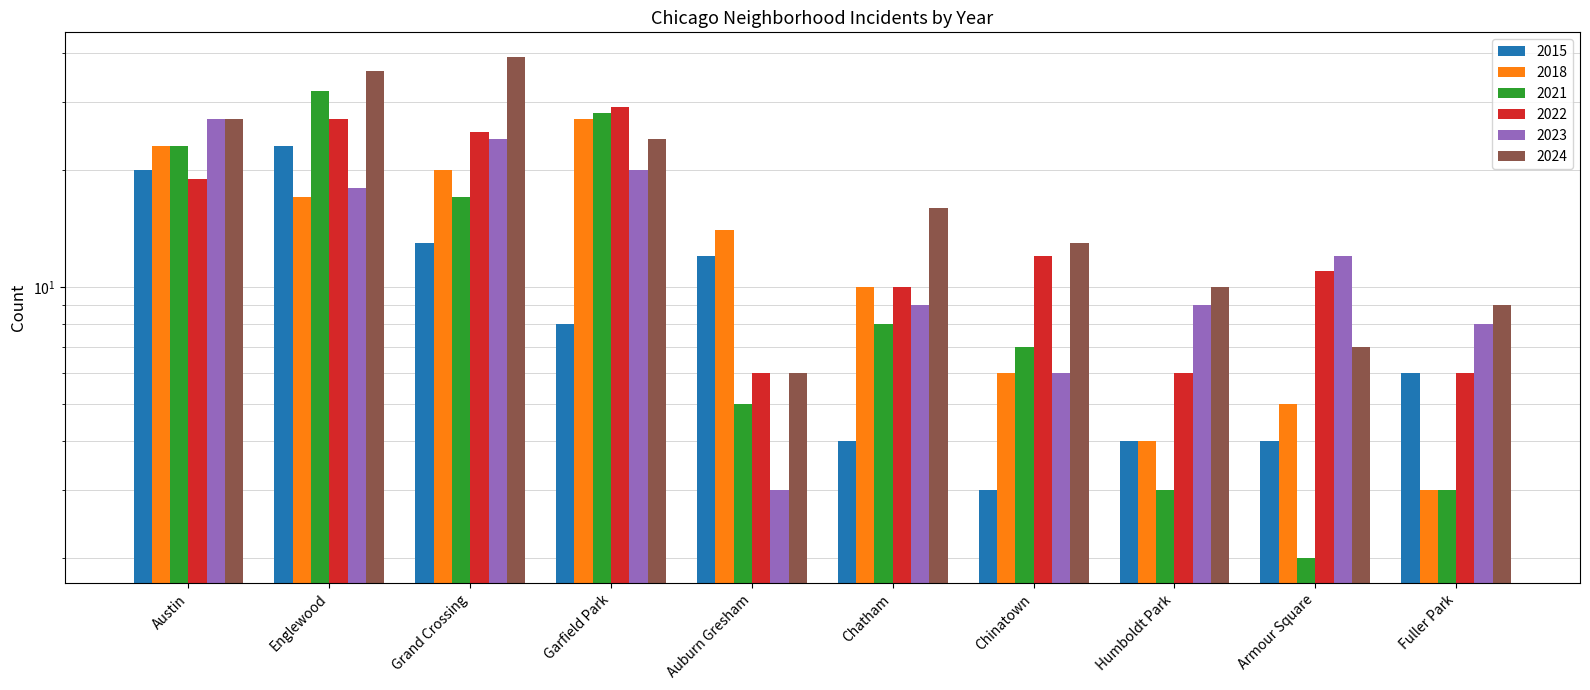

What is the sum of all 2015 values?

97